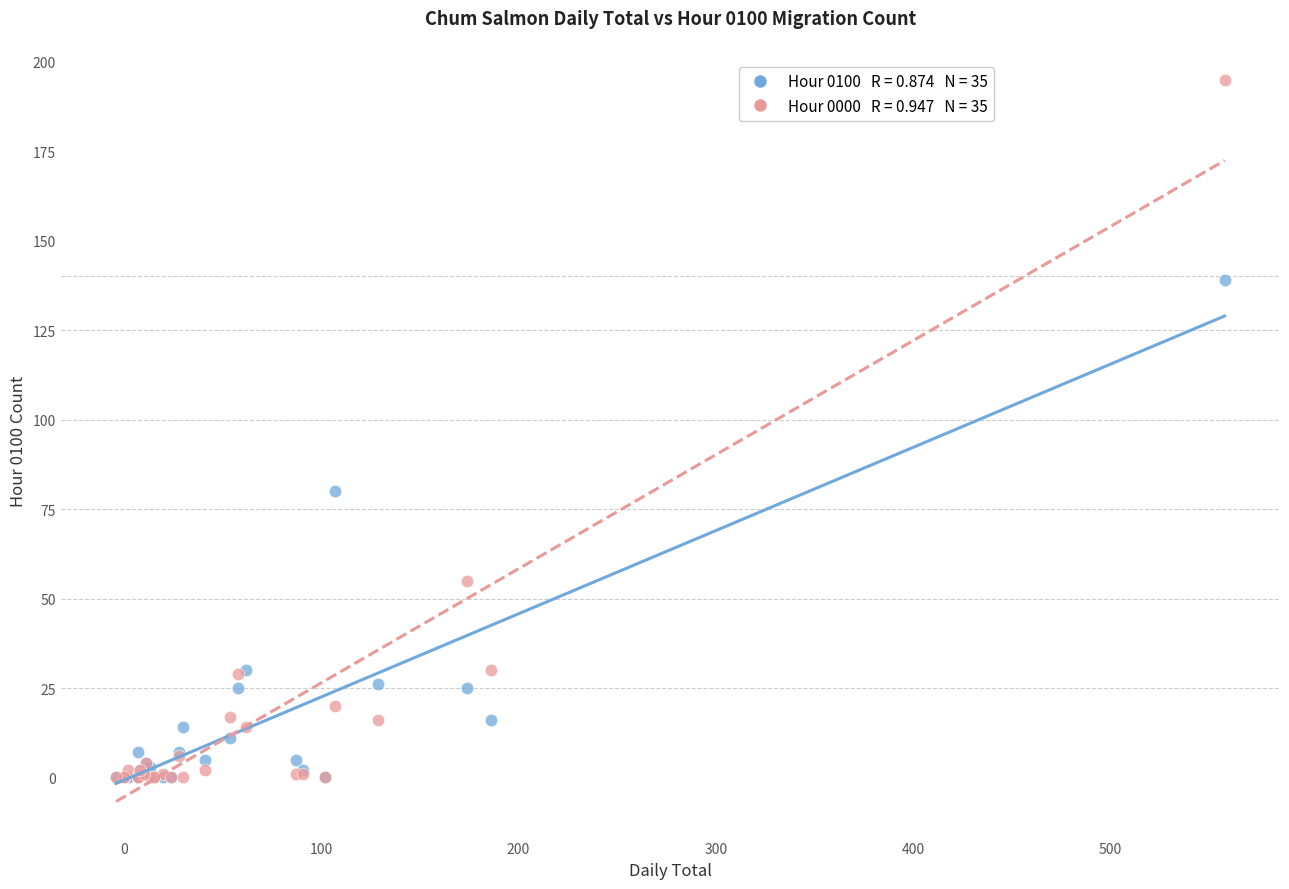

Across all series, what Y value is closest to 97?

80